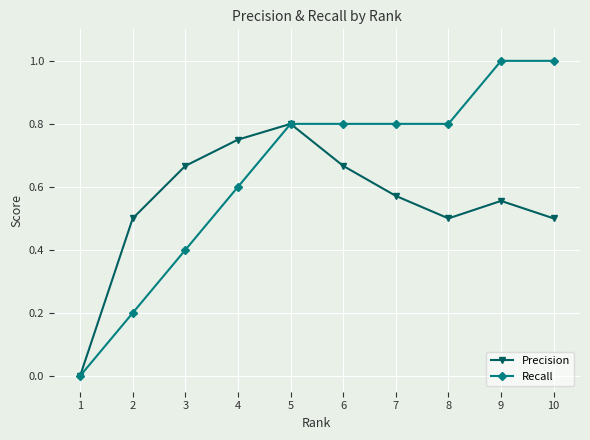

True or false: Precision has a value of 0.8 at 5.

True